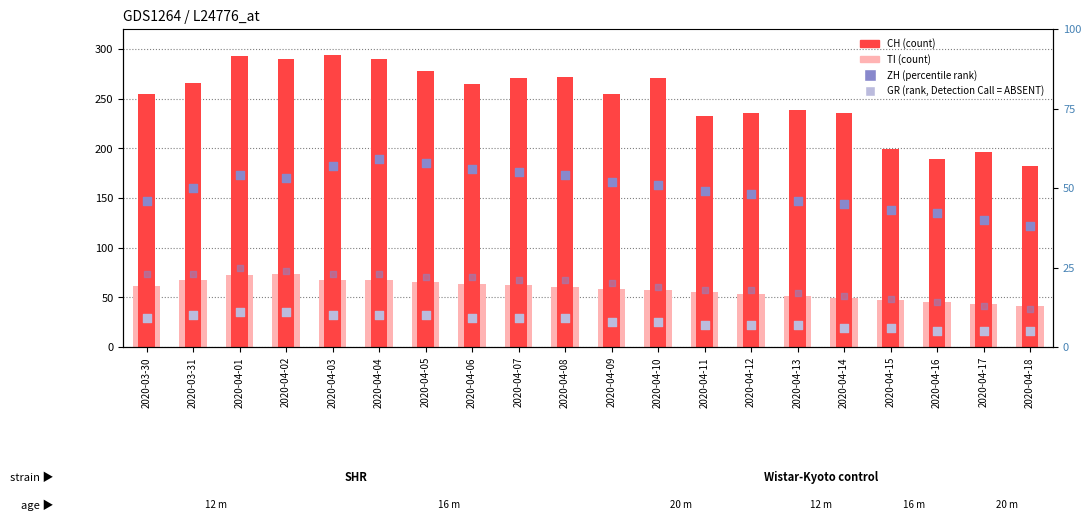

Which series has the largest Y range (max minus min)?

CH